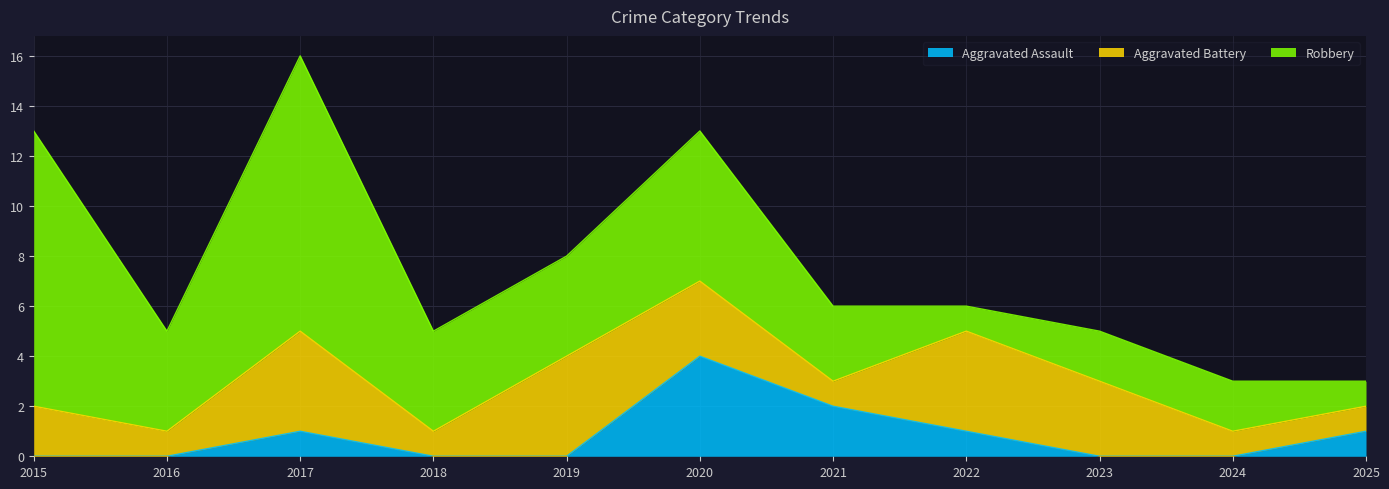

What is the sum of all Aggravated Battery values?

25